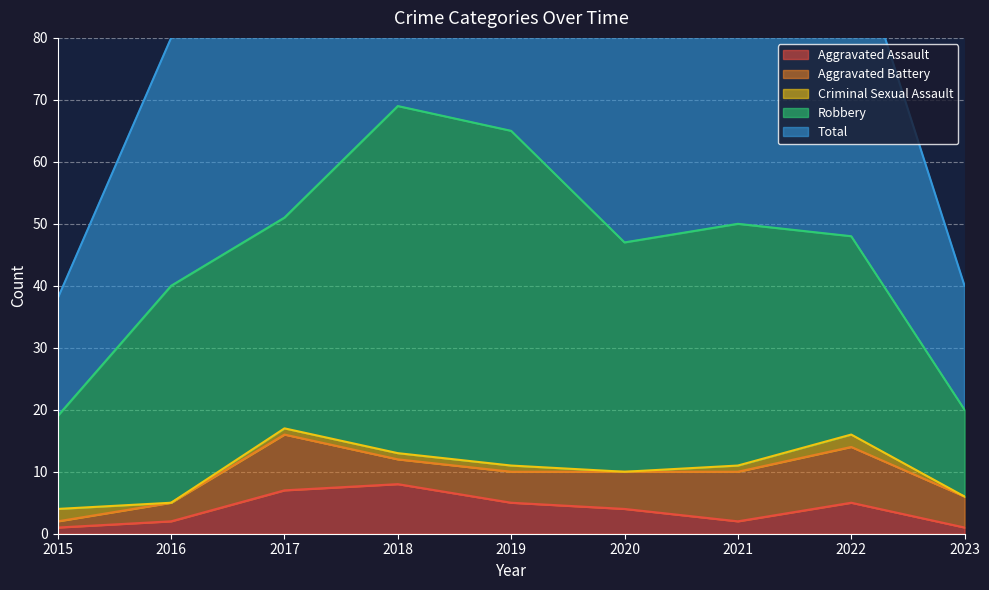

The value of Criminal Sexual Assault at 2021 is 2. True or false?

False